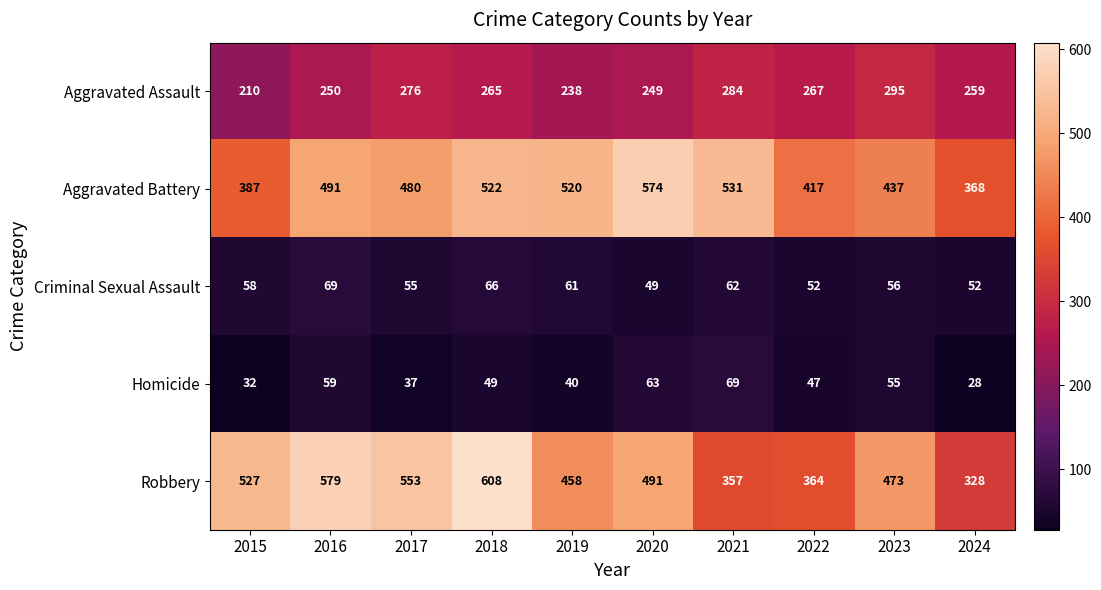

At how many categories does at least one series exceed 65?

10